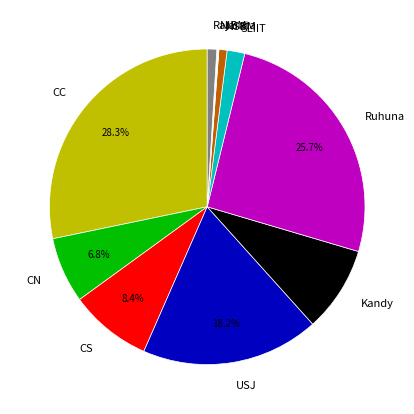

Is there a majority slice in this chart?

No